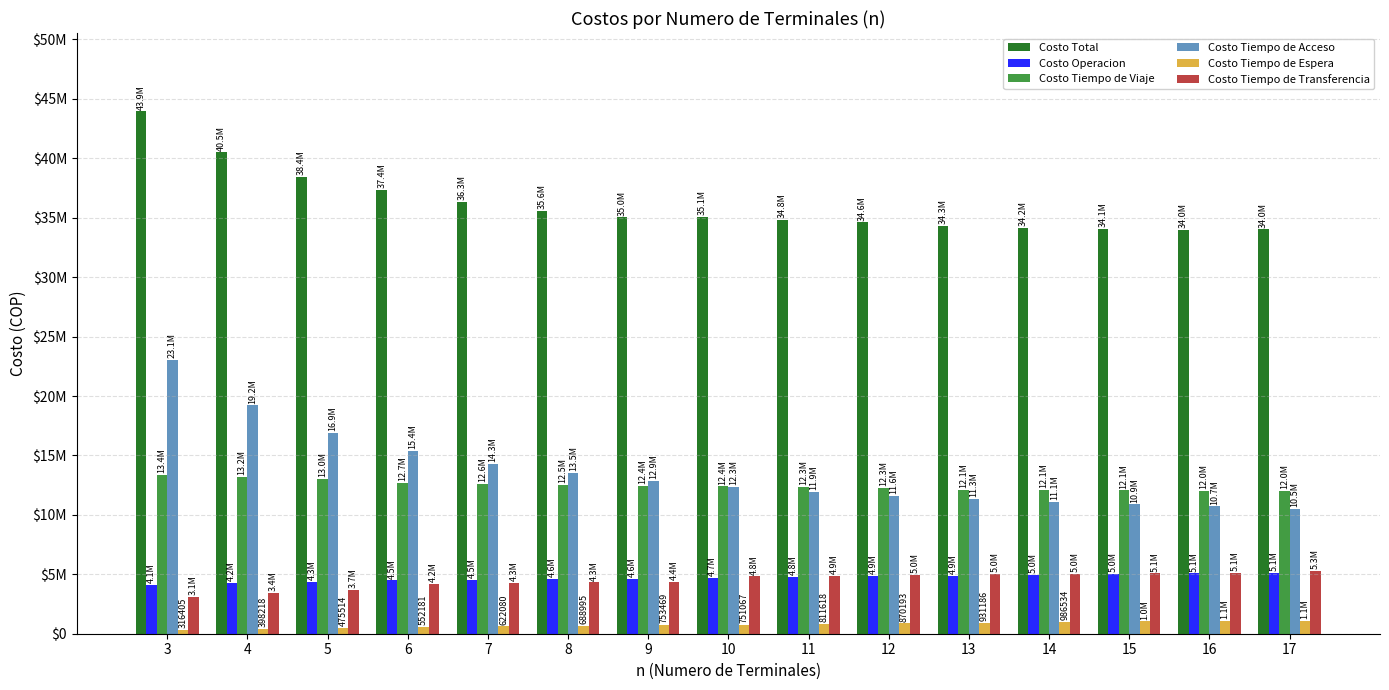

Which series has the largest total across all categories?

Costo Total